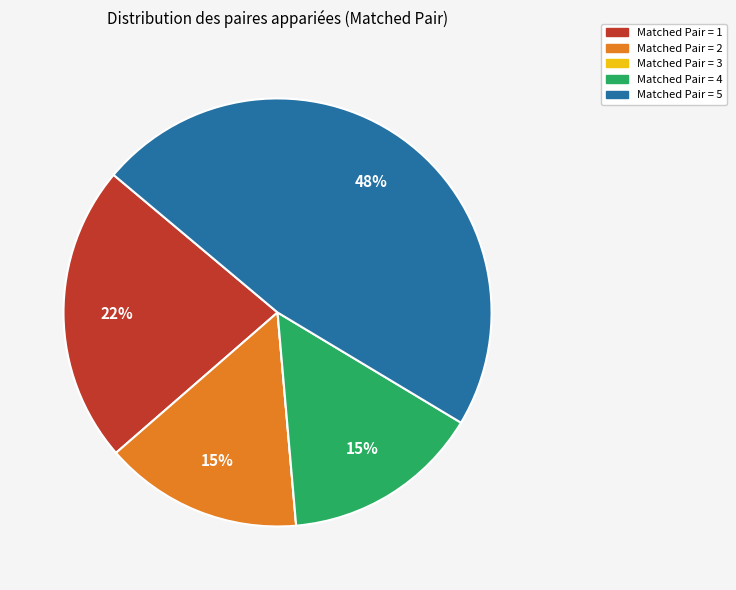

What is the ratio of the value at Matched Pair = 1 to the value at Matched Pair = 4?

1.5